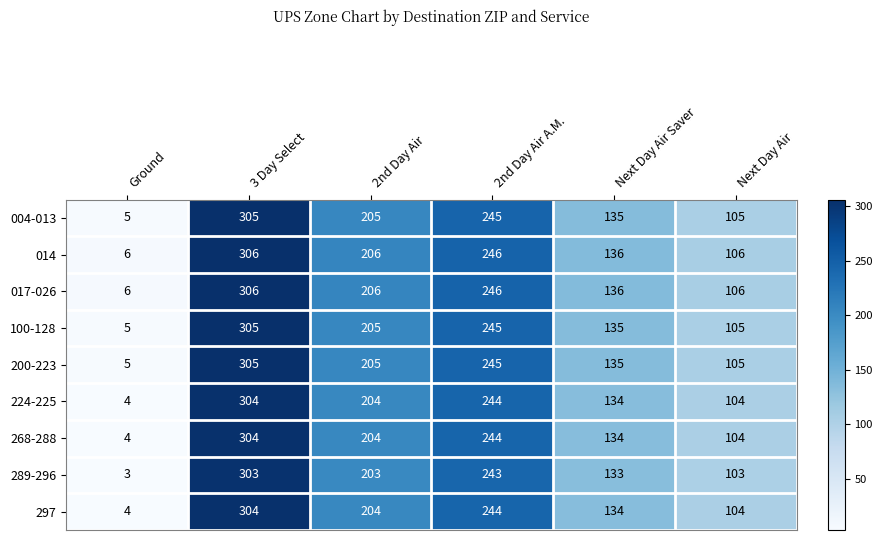

Where is 014 nearest to the value 156?

Next Day Air Saver